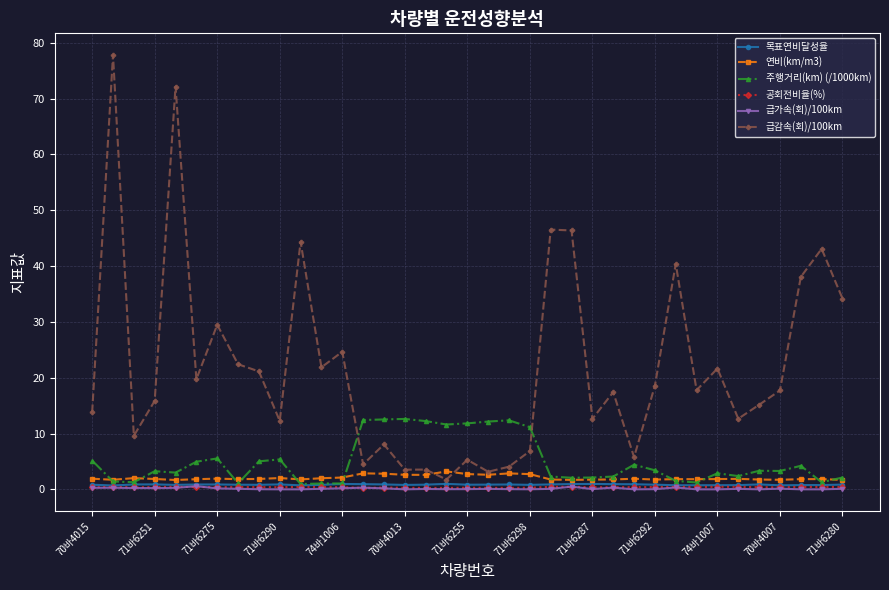

What is the maximum value shown in the chart?

77.8